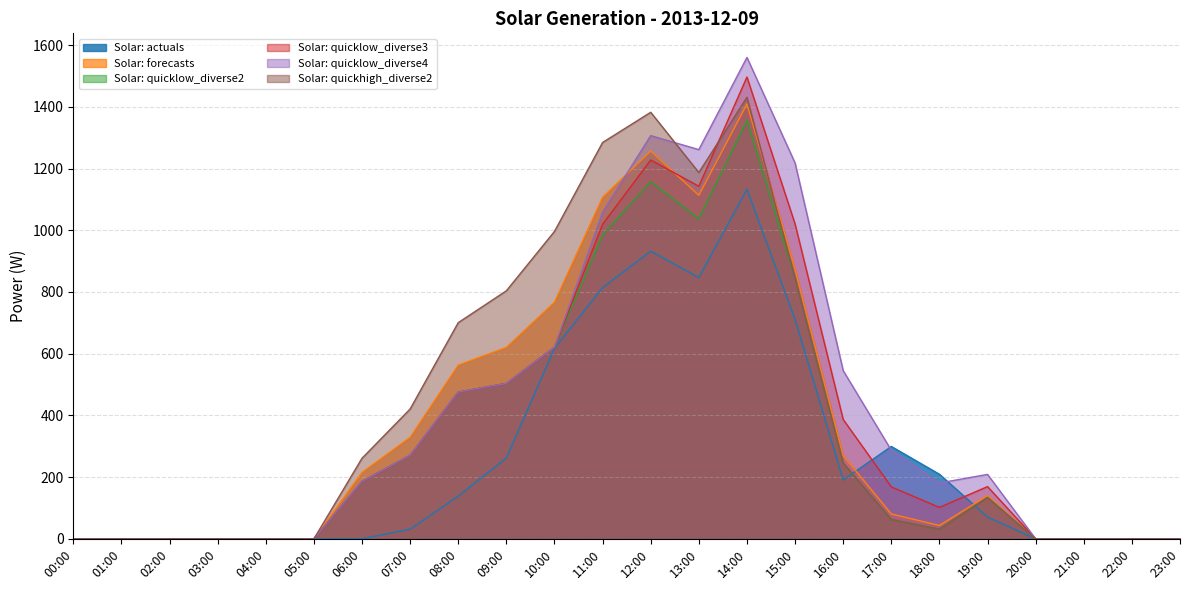

Is it true that Solar: quicklow_diverse3 equals 270.8 at 07:00?

True